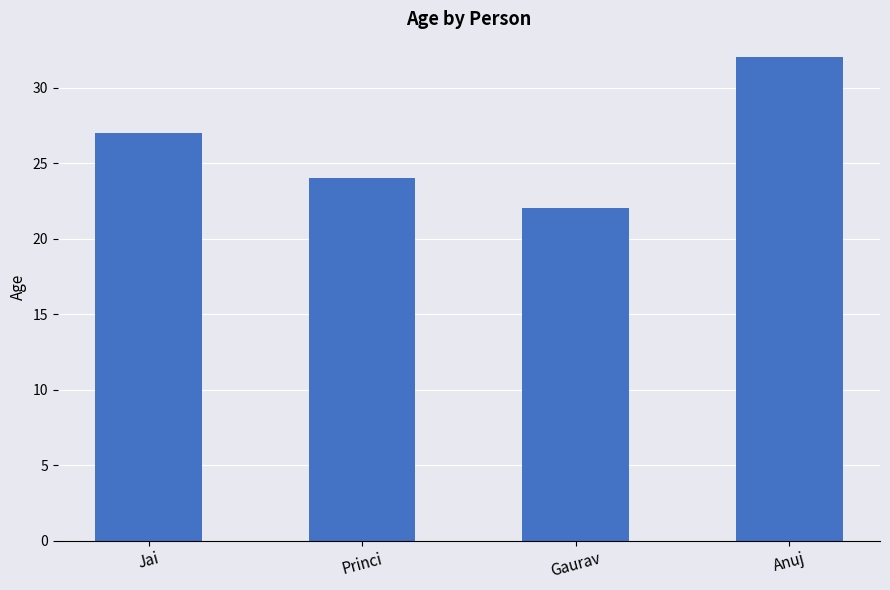

Which has a higher value, Jai or Anuj?

Anuj